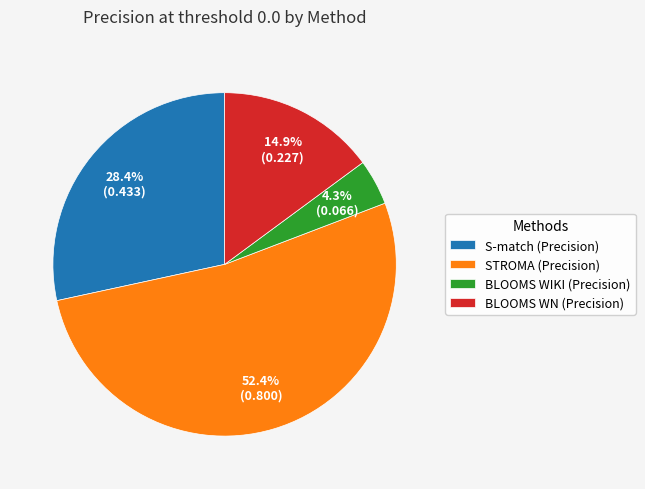

Do STROMA (Precision) and S-match (Precision) together represent more than half of the pie?

Yes